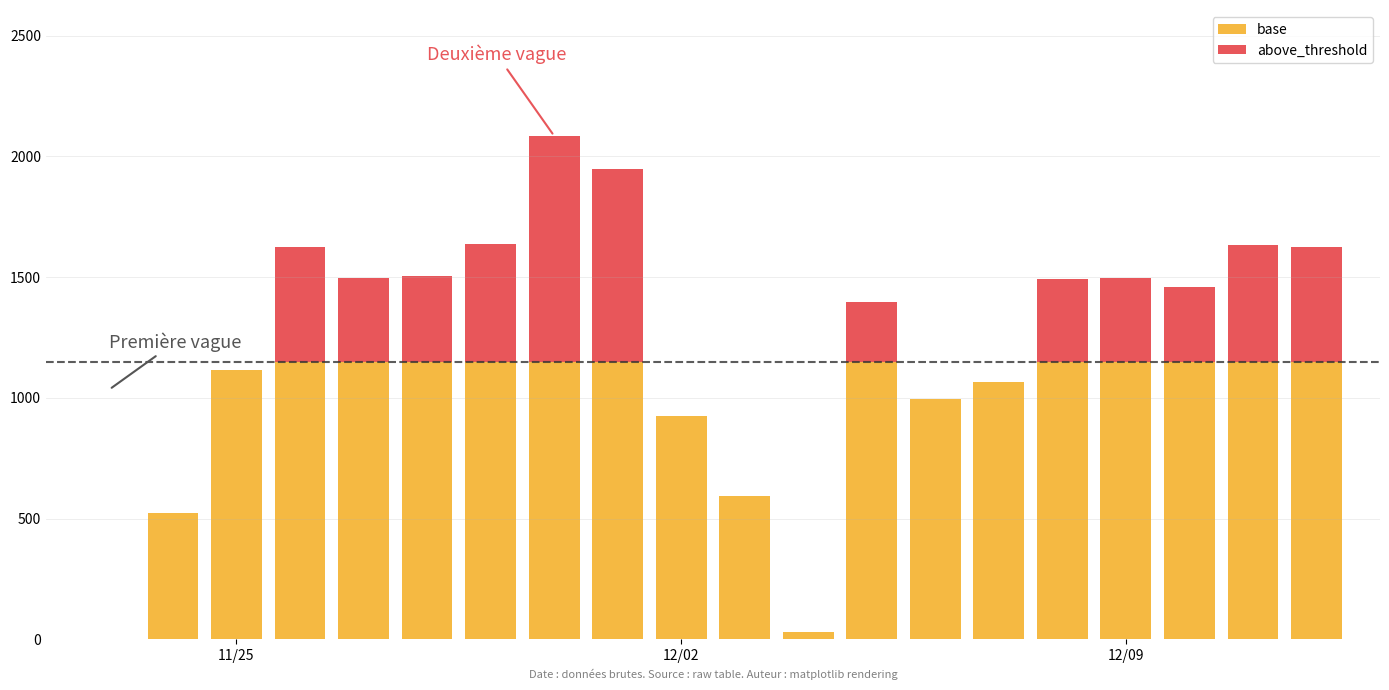

What is the sum of all base values?

19041.1